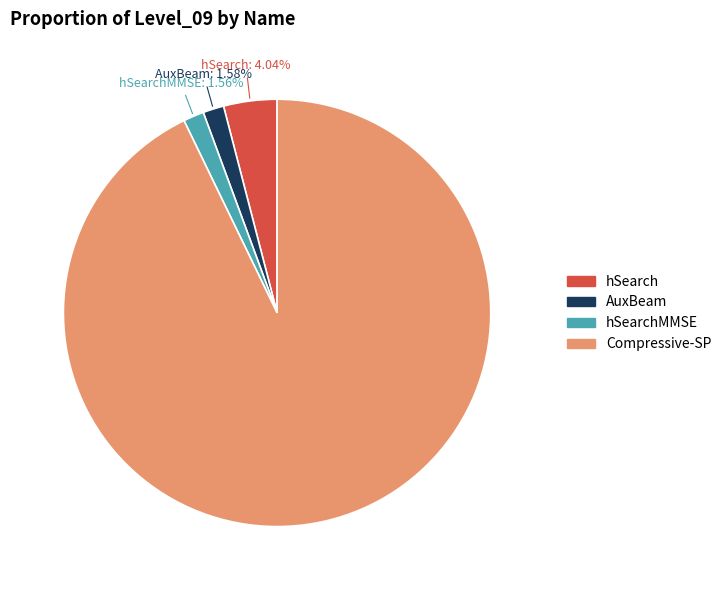

To the nearest percent, what is the difference between the largest and smallest slice percentages?

91%